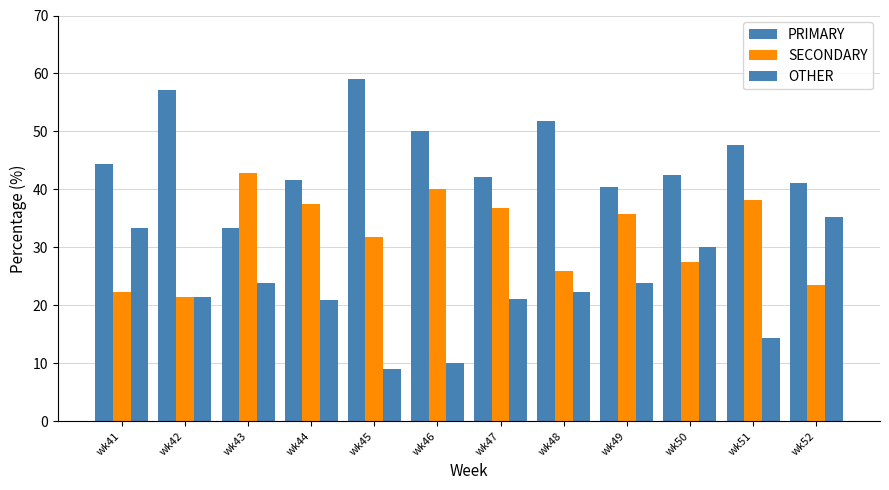

What is the difference between the maximum and minimum values in the PRIMARY series?

25.8